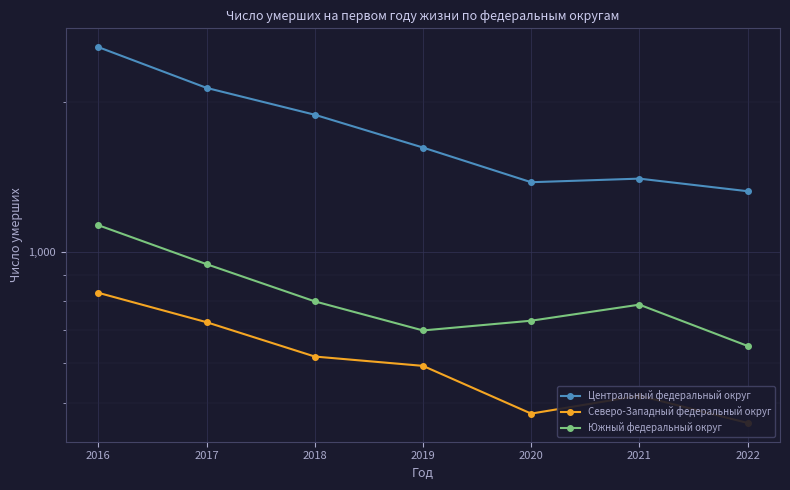

What is the difference between the highest and lowest values at 2020?

905